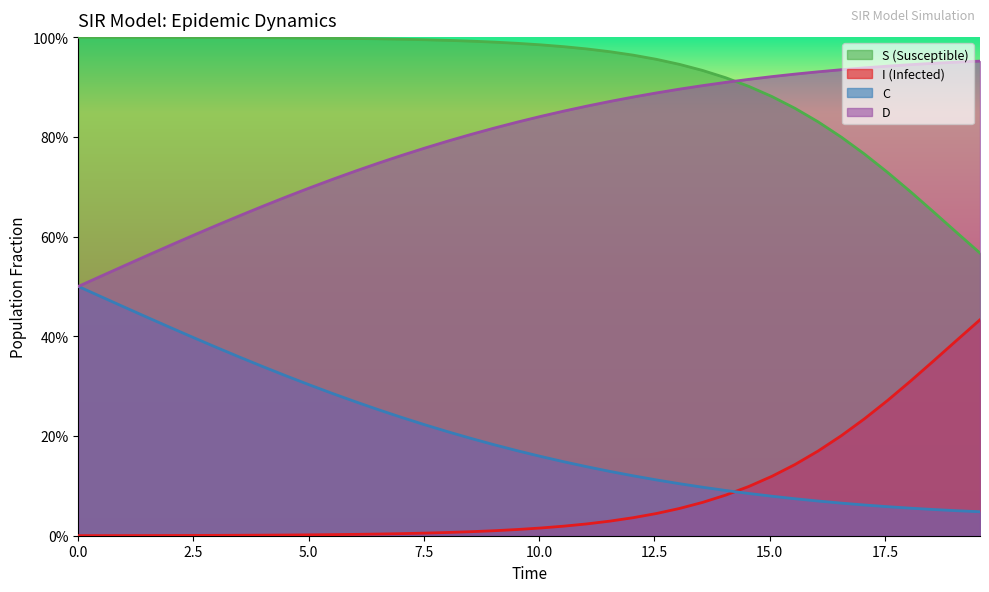

True or false: S has more than 1 interior local peaks.

False